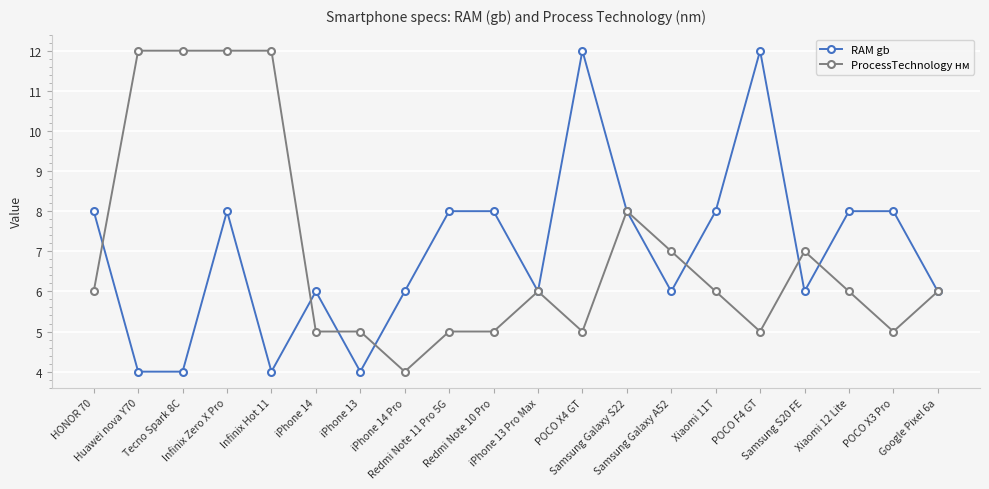

What is the smallest value displayed?

4